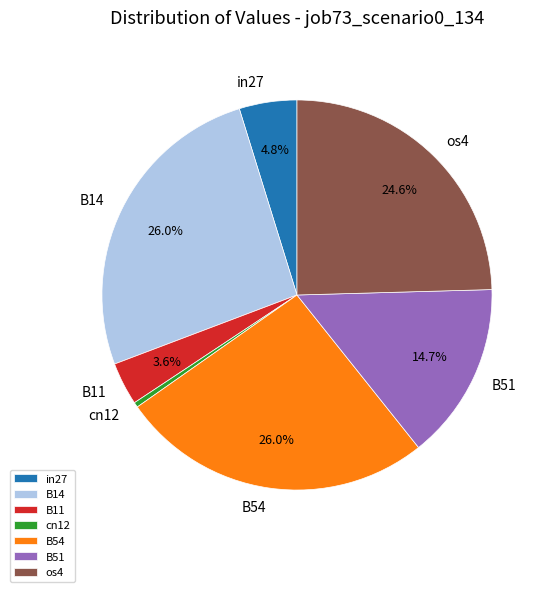

What is the smallest slice in the pie chart?

cn12